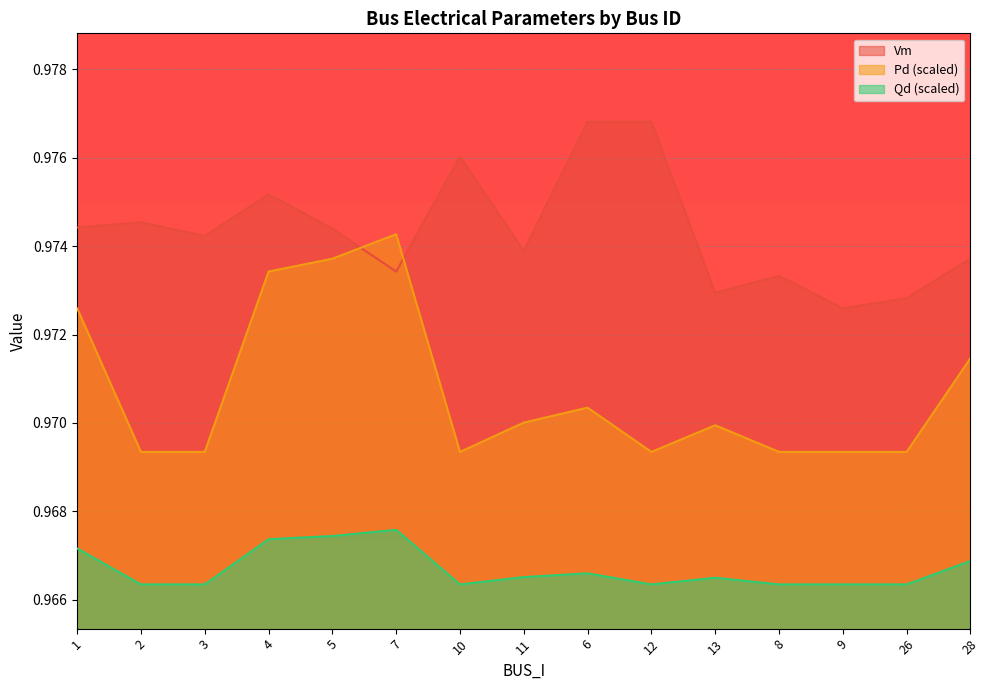

True or false: Qd has more than 0 interior local peaks.

True